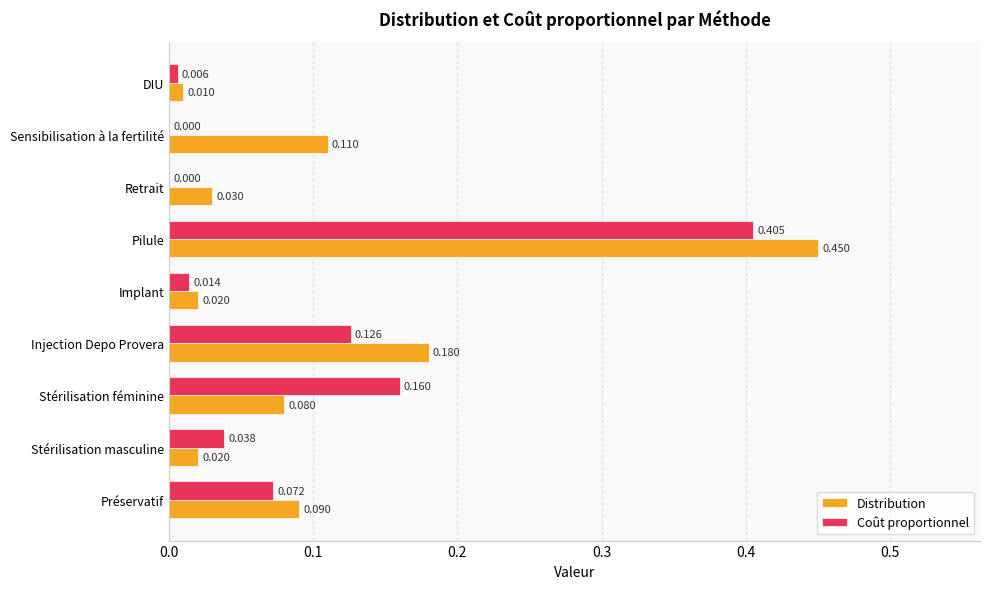

How many data points in Coût proportionnel are above 0?

7